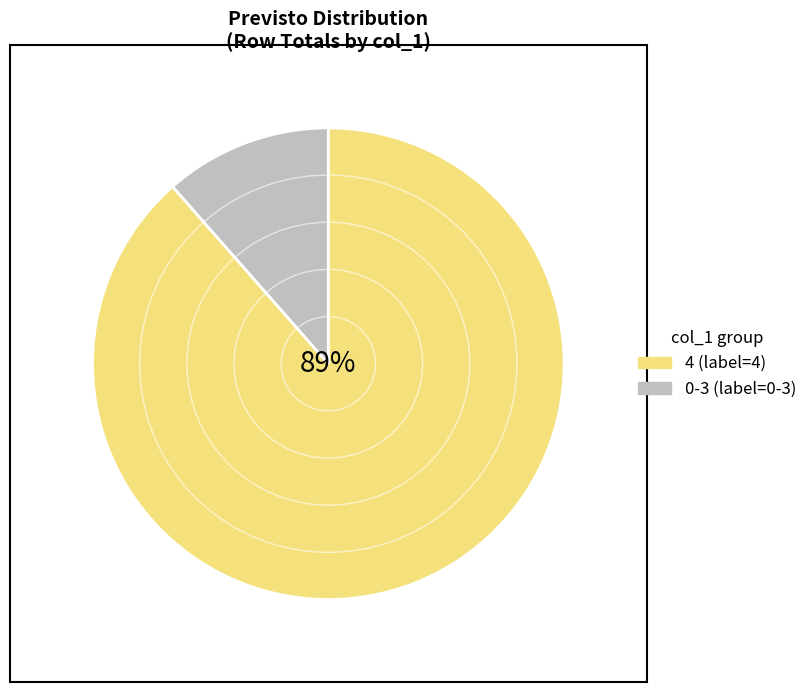

To the nearest percent, what is the average slice percentage?

50%